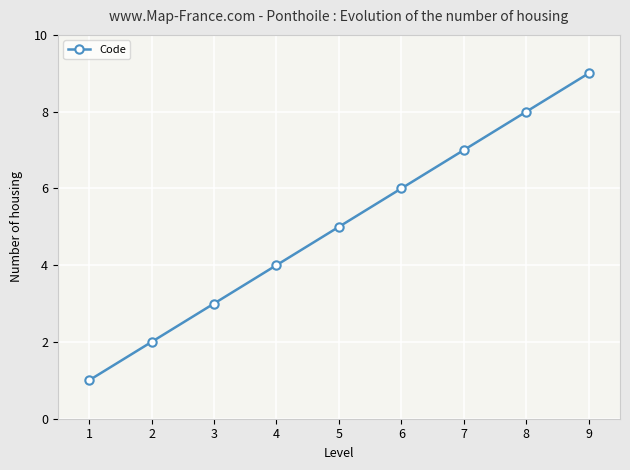

True or false: there are more than 2 points higher than both neighbors.

False